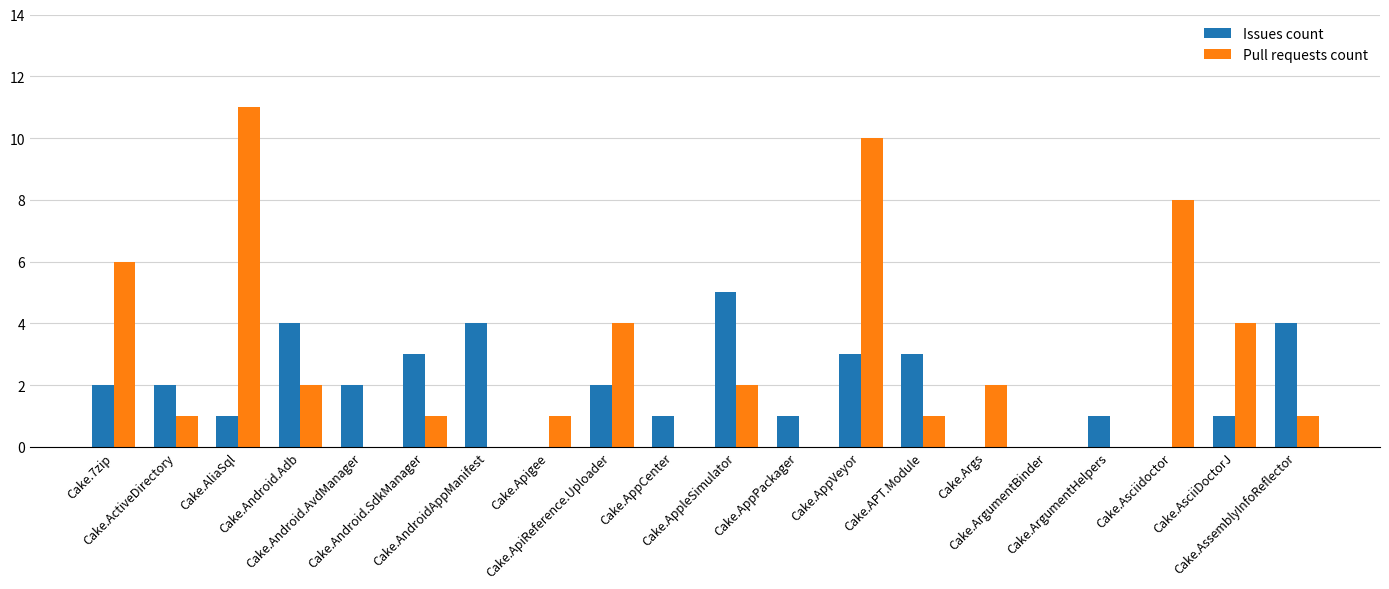

What is the maximum value for Issues count?

5